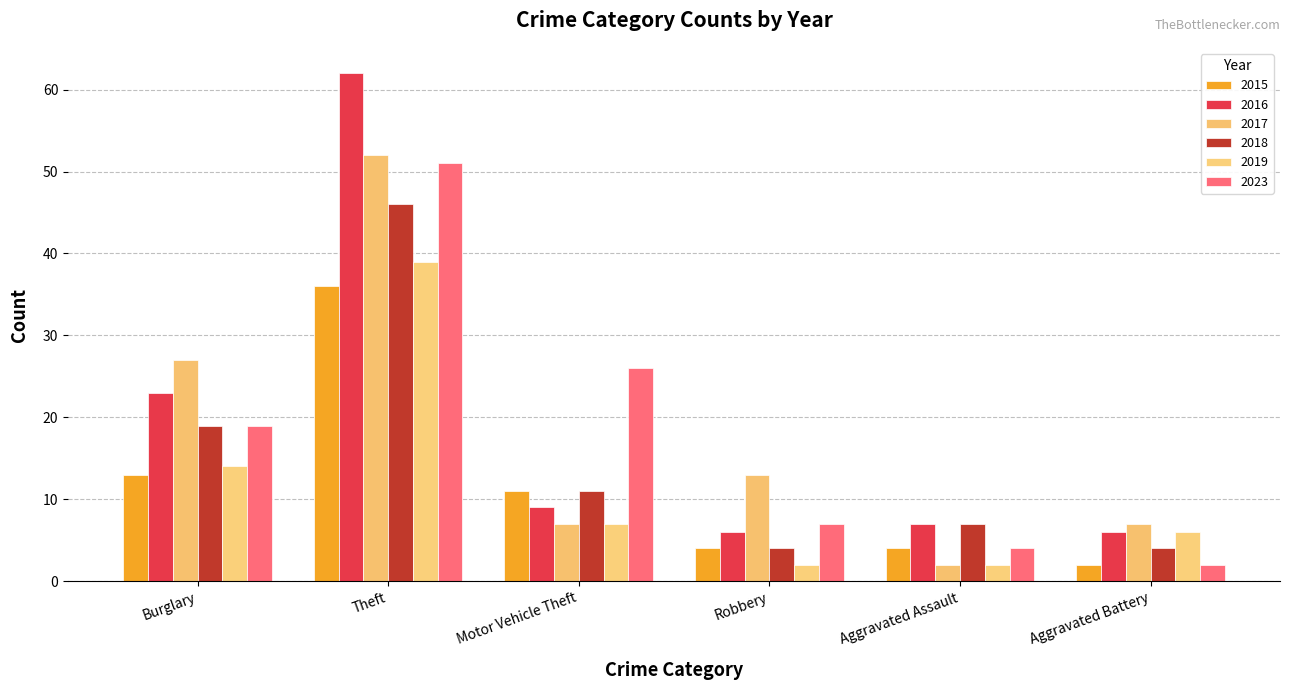

At which category is the sum across all series the highest?

Theft